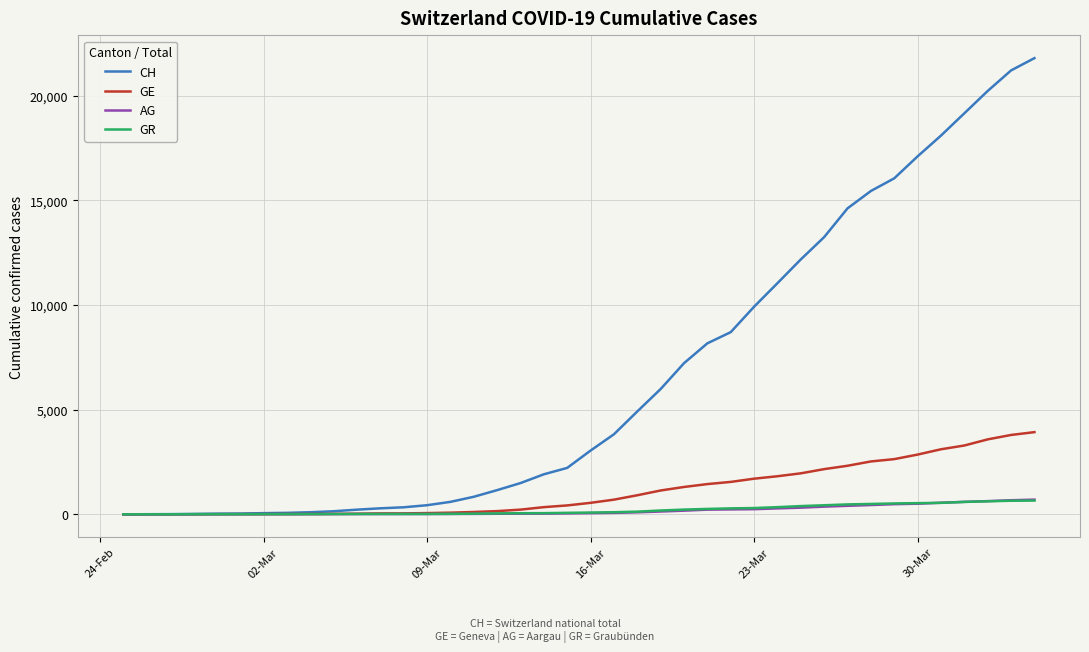

What is the highest value of the AG series?

702